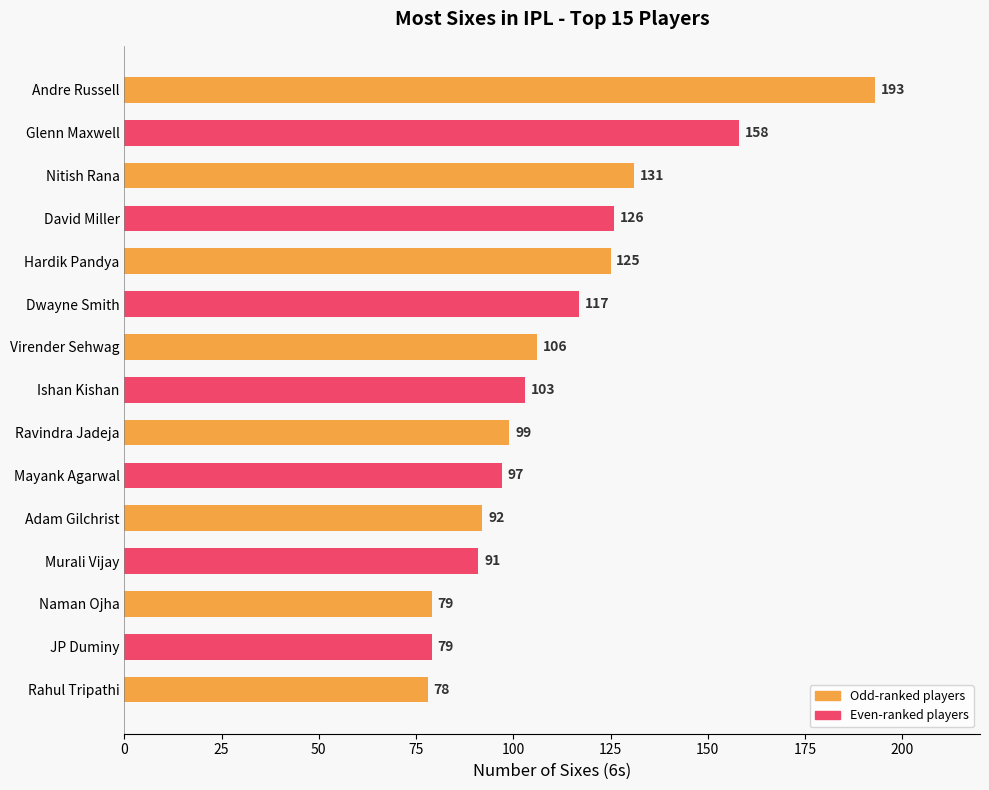

What is the sum of the values at Glenn Maxwell and Ravindra Jadeja?

257